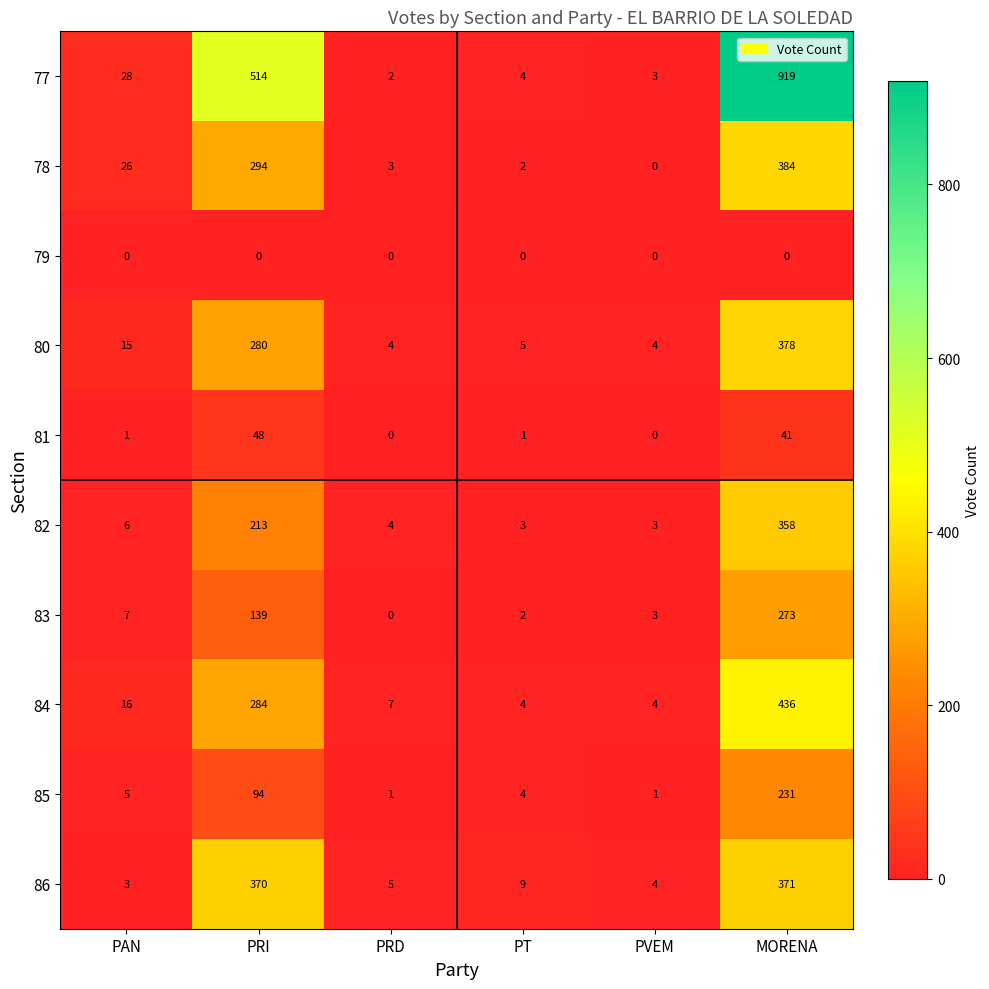

Which series has the widest spread of values?

77